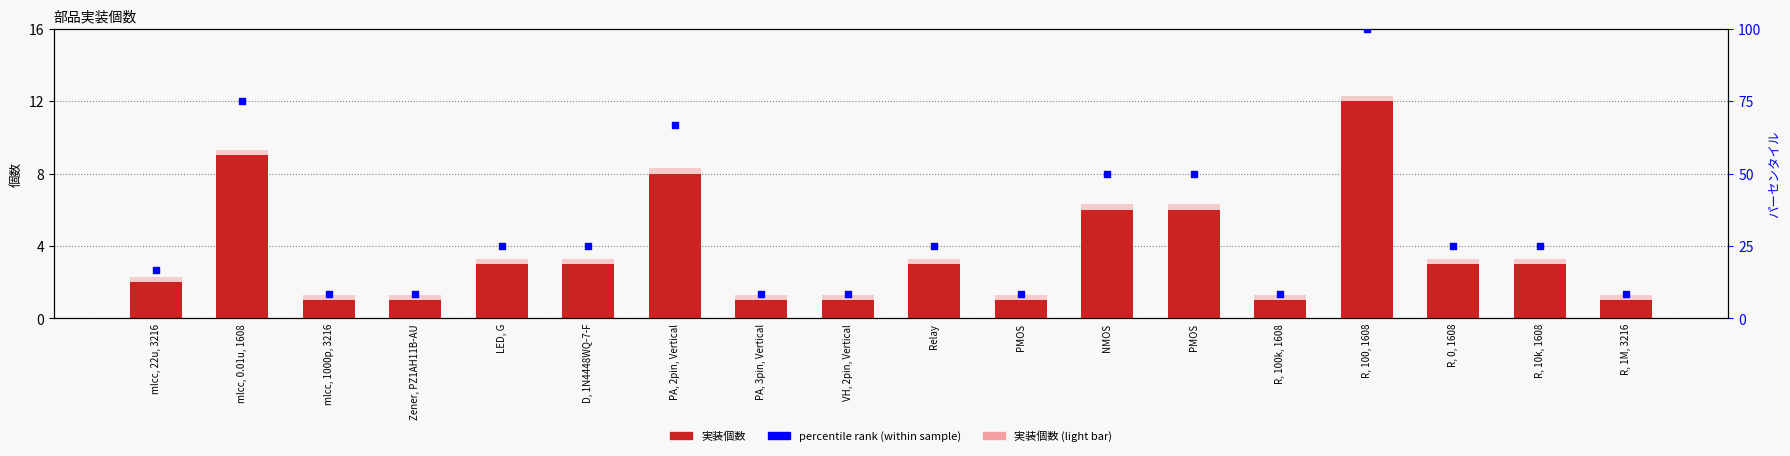

Which series has the largest total across all categories?

percentile rank